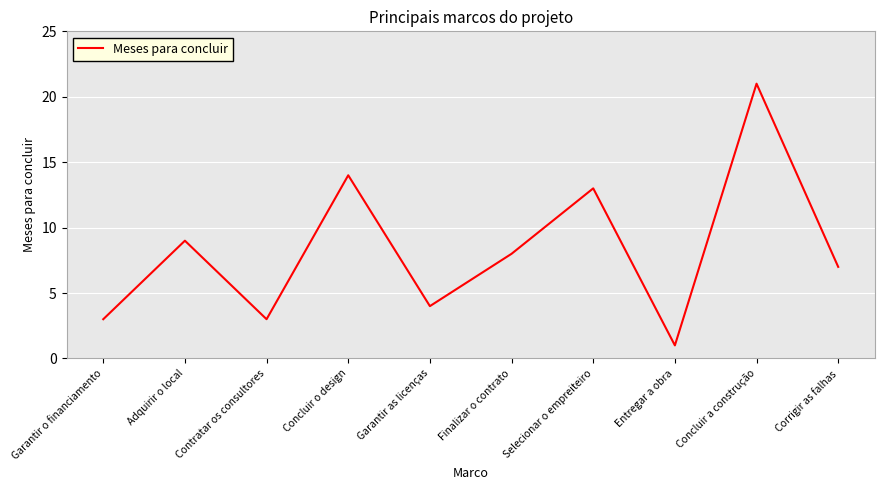

Is this an area chart (filled region under the line)?

No